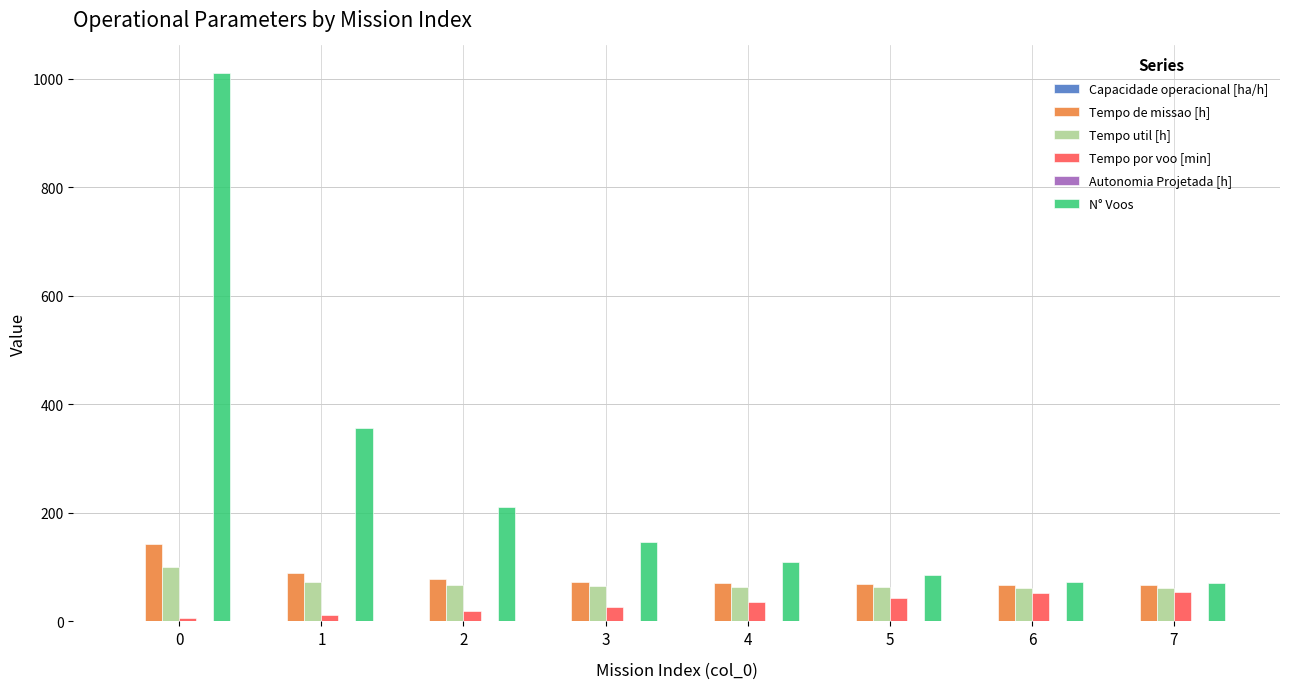

What is the highest value of the N° Voos series?

1011.0